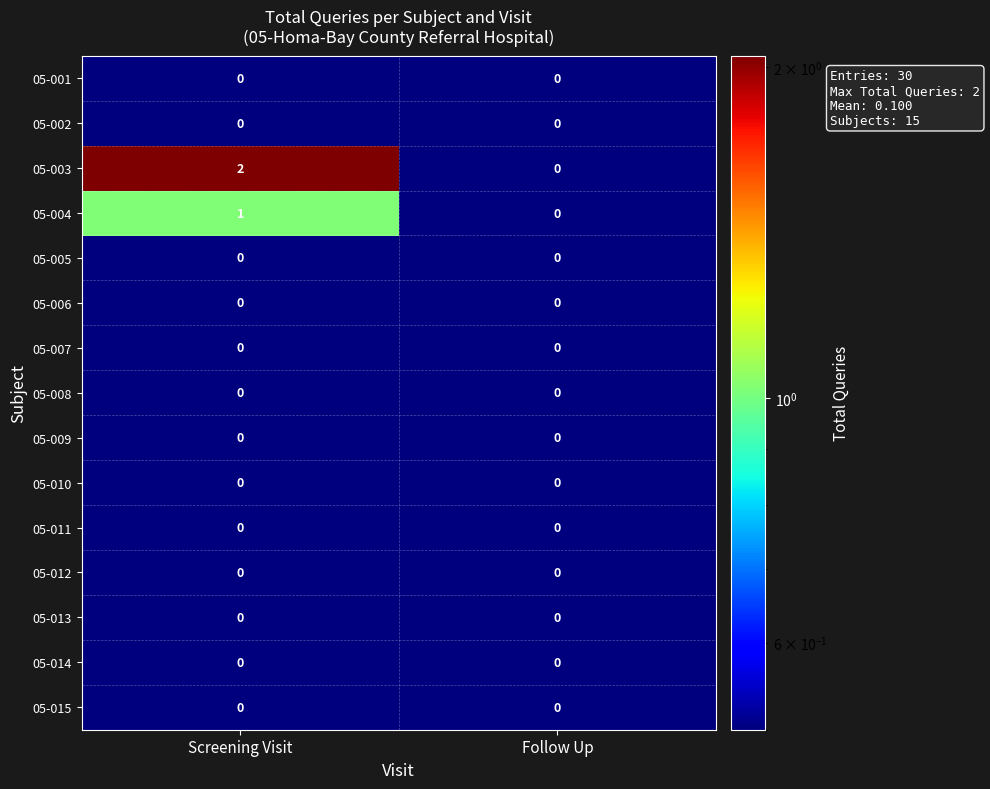

The 05-015 series shows 0 at Screening Visit. True or false?

True